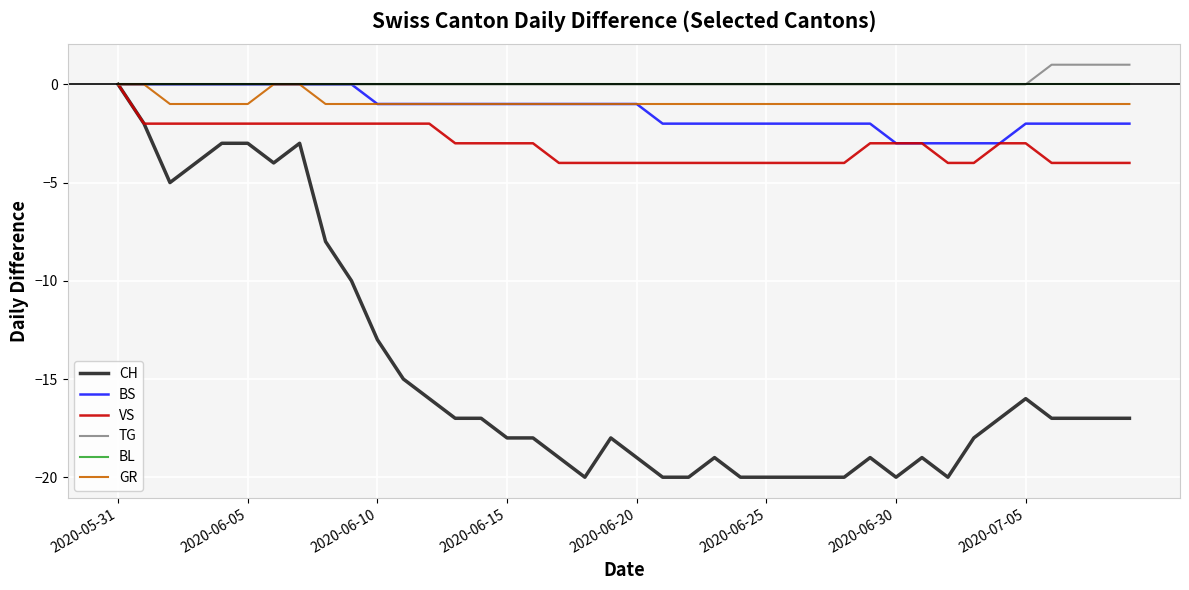

Which series has the largest range (max minus min)?

CH